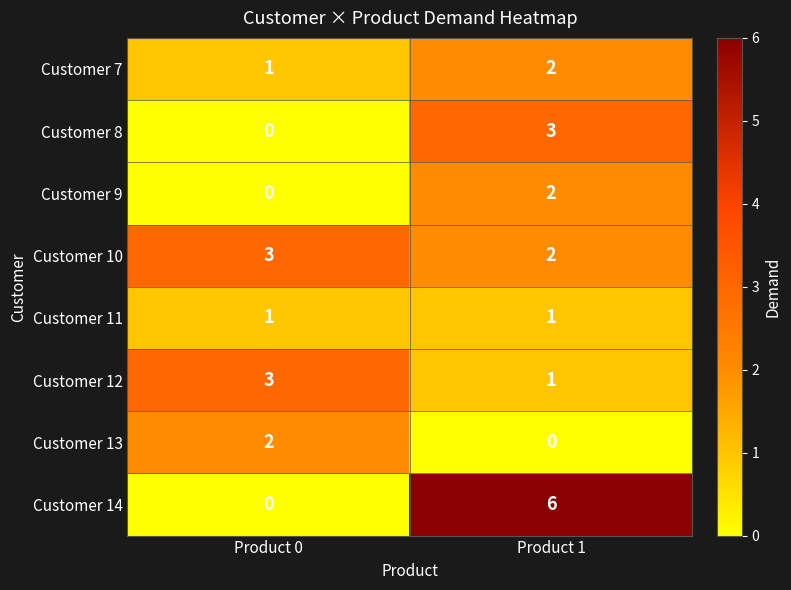

The value of Customer 14 at Product 1 is 6. True or false?

True